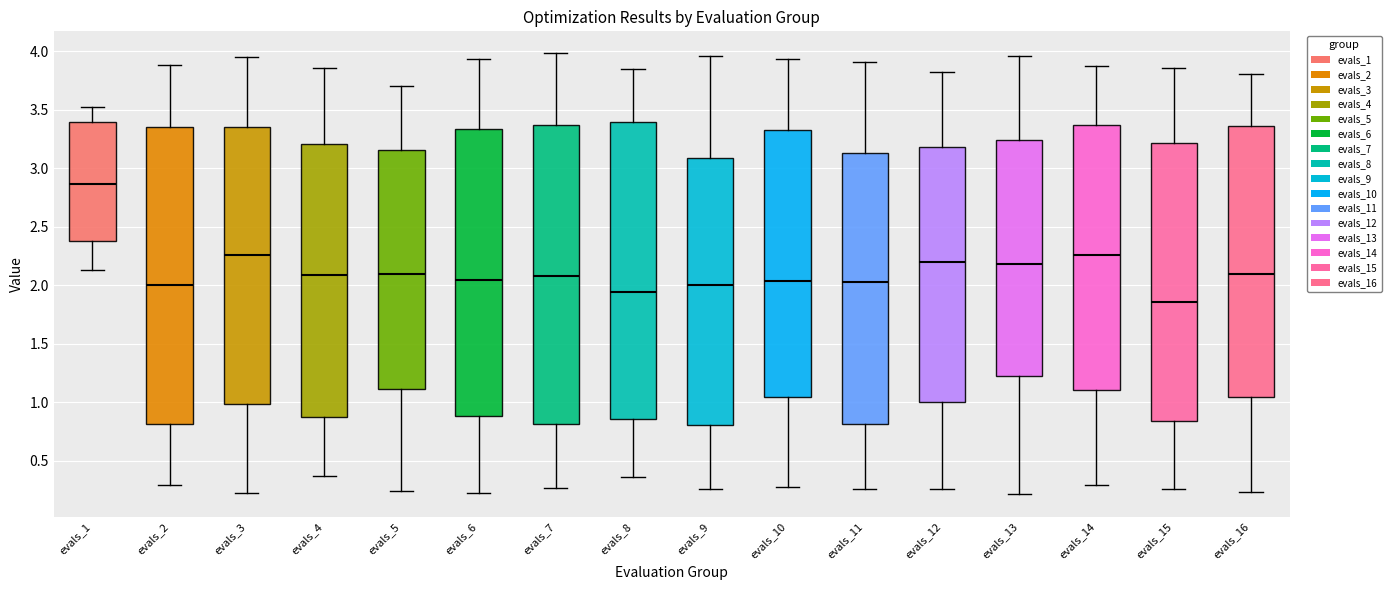

Where does the median line of the box for evals_13 sit on the y-axis? The values are not printed on the chart, so give them approximately, as read against the axis.

2.20